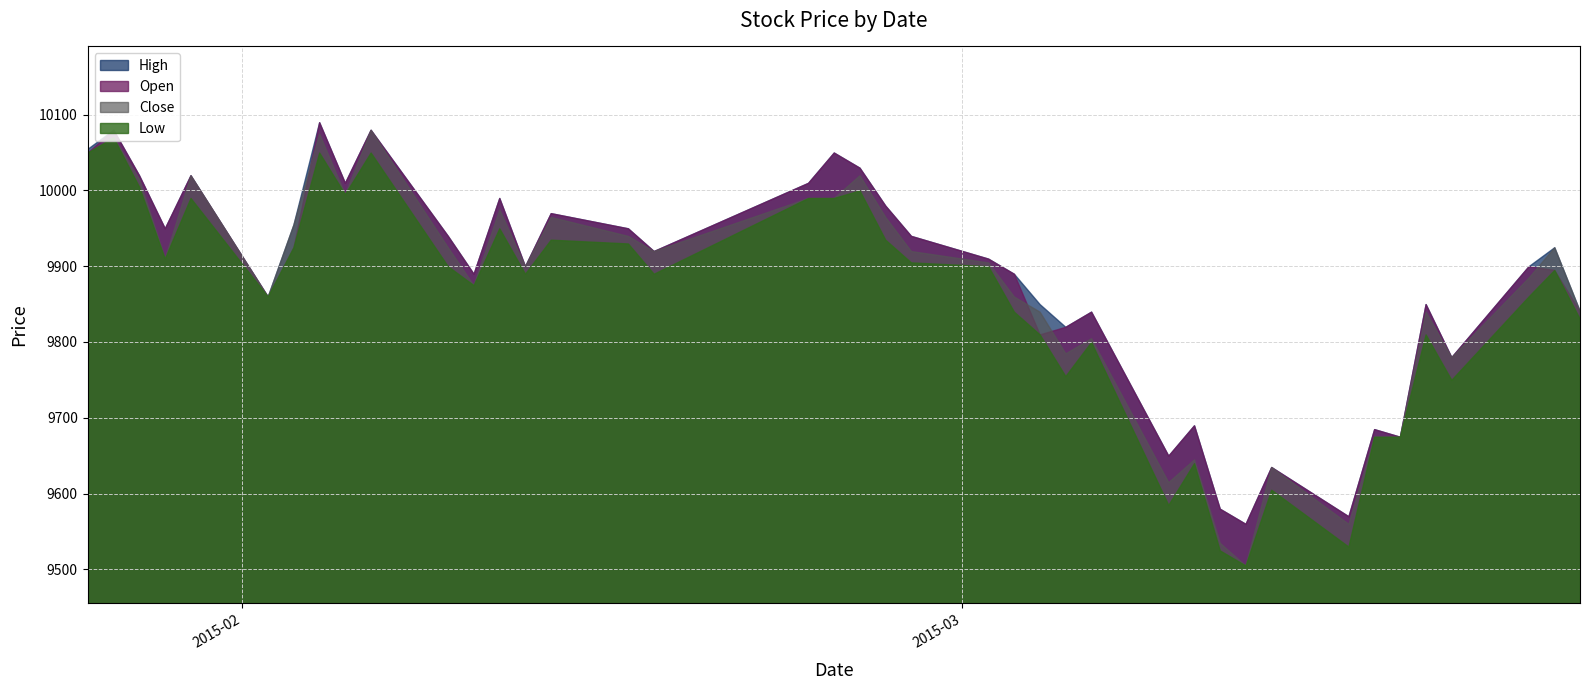

How many data points in Low are less than 9895?

20